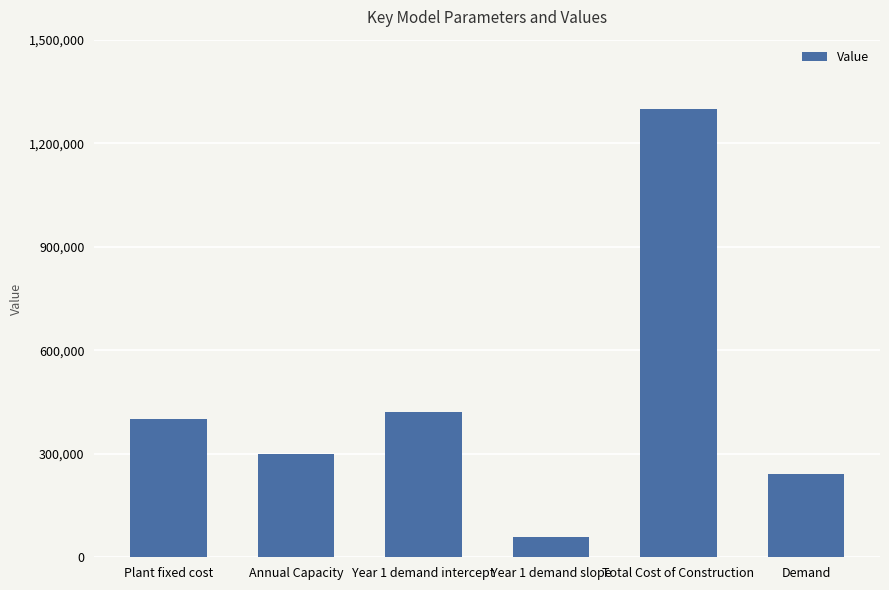

What is the change in value from Annual Capacity to Year 1 demand intercept?

+120000